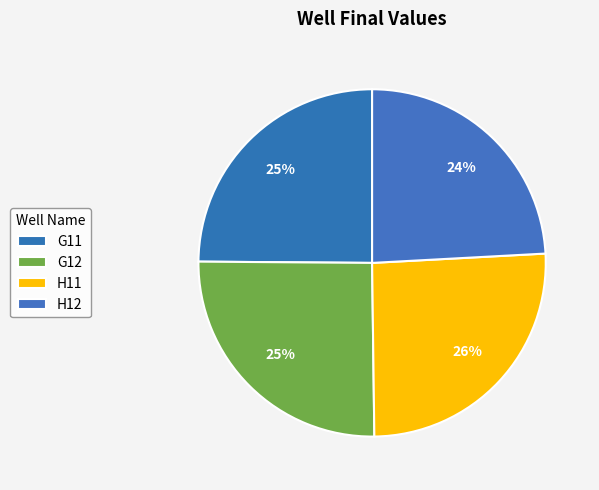

To the nearest percent, what portion does H12 represent?

24%